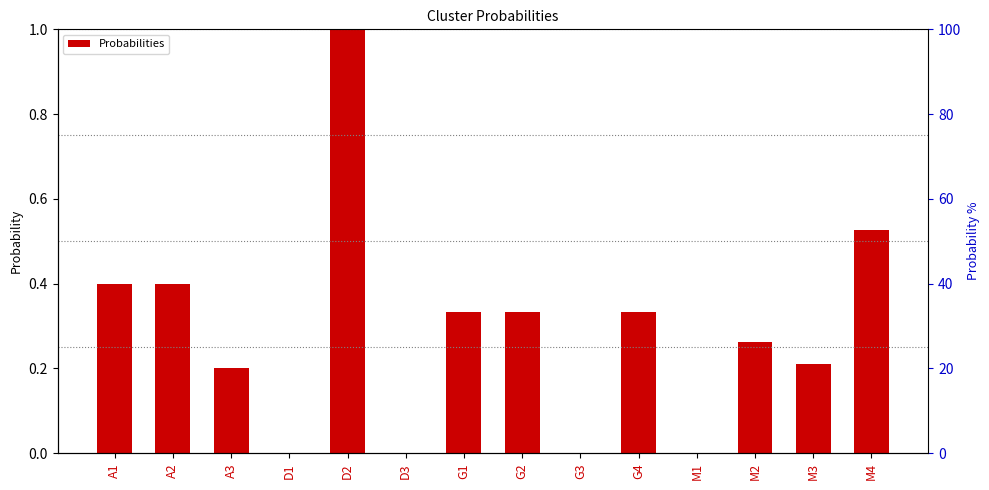

True or false: the data shows 0.3 at G2.

True